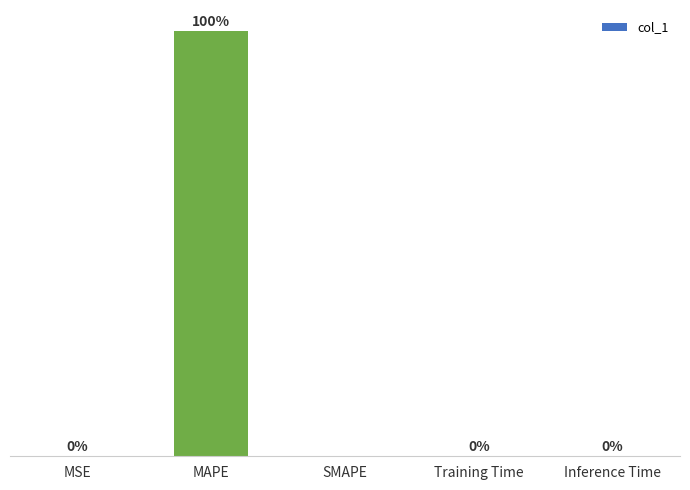

Which label corresponds to the largest value in the chart?

MAPE